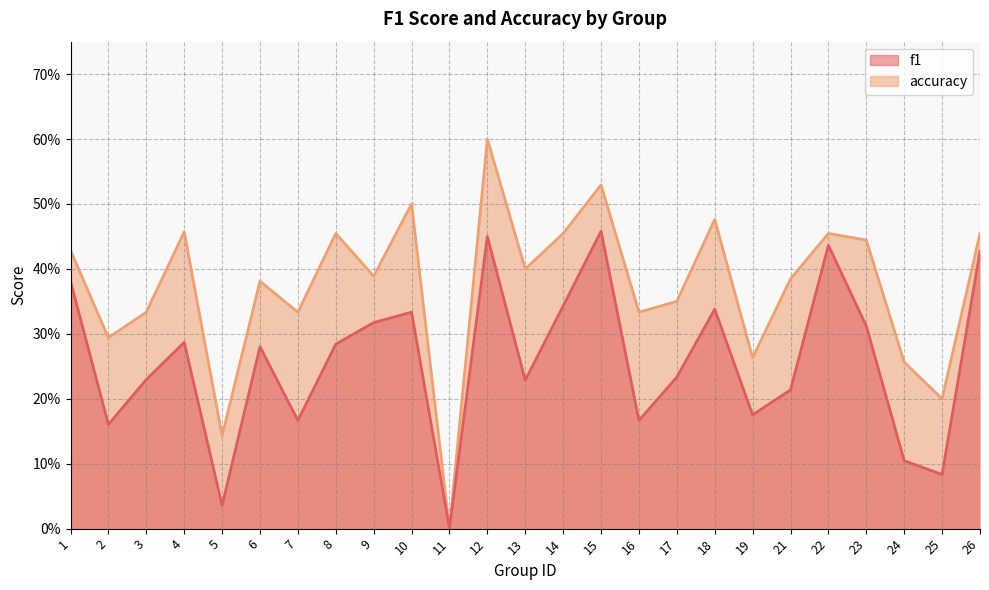

What is the maximum value for f1?

0.5